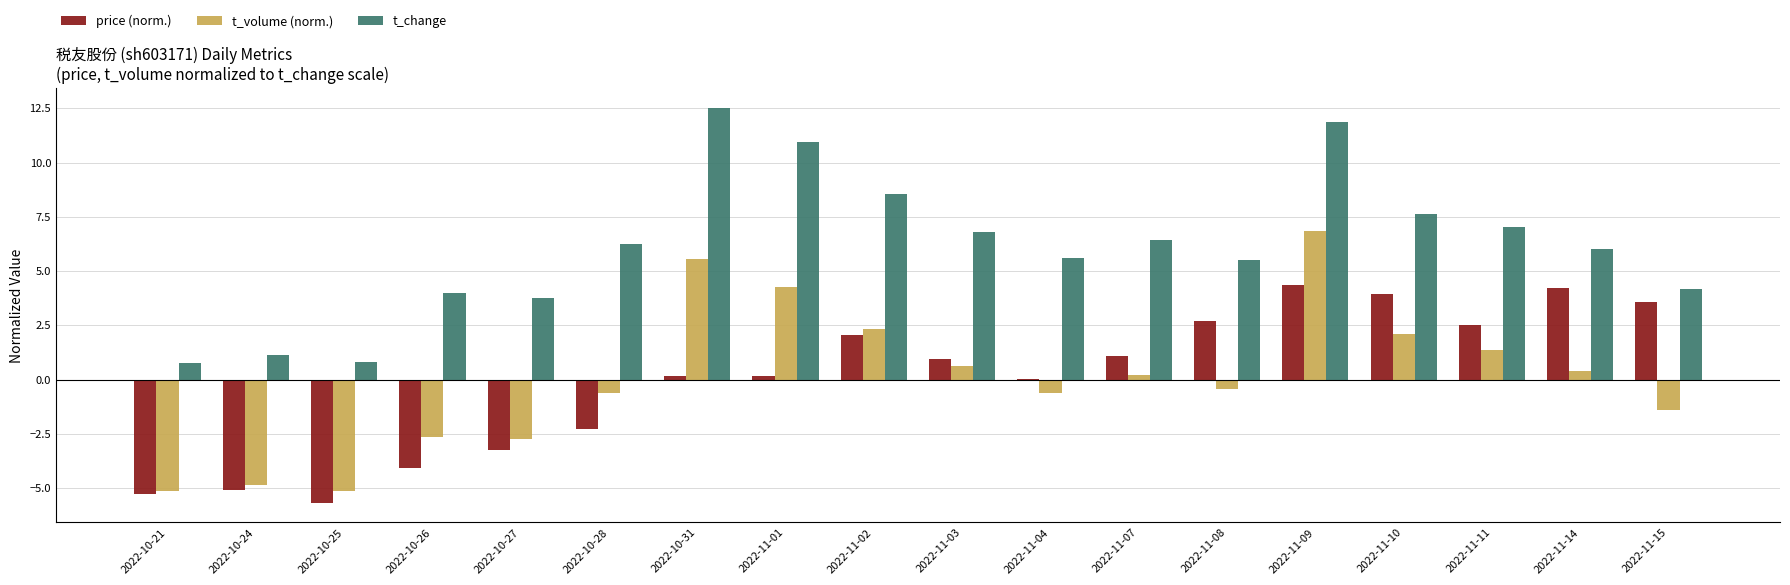

True or false: price (norm.) has a value of 3.9 at 2022-11-10.

True